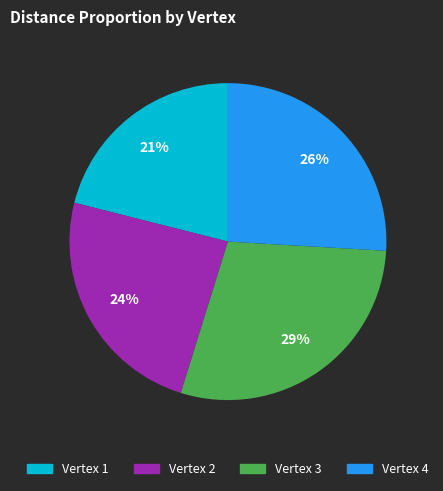

What is the largest slice in the pie chart?

Vertex 3